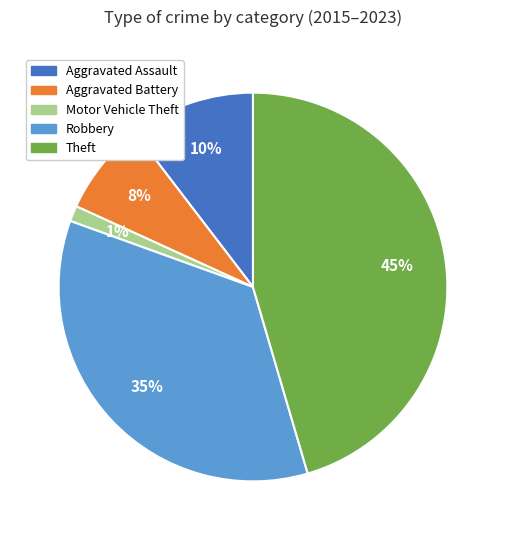

How many segments does this pie chart have?

5